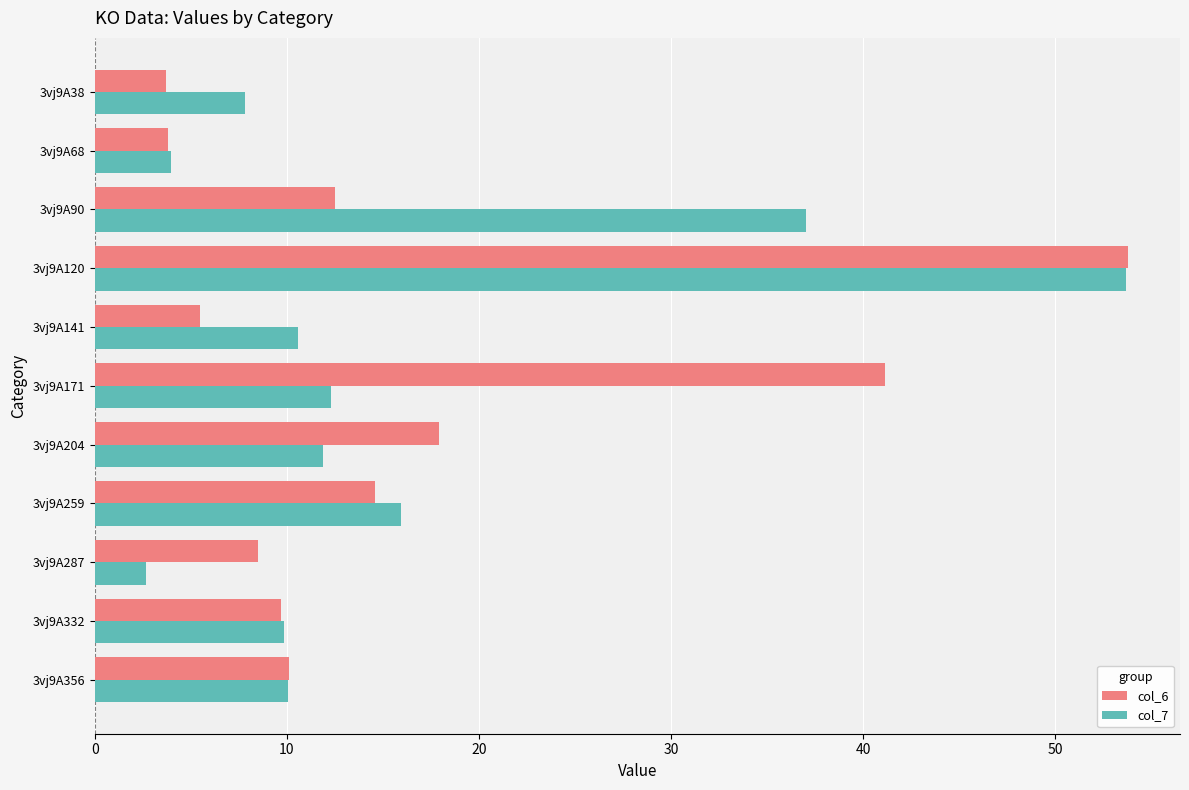

What is the maximum value for col_6?

53.8